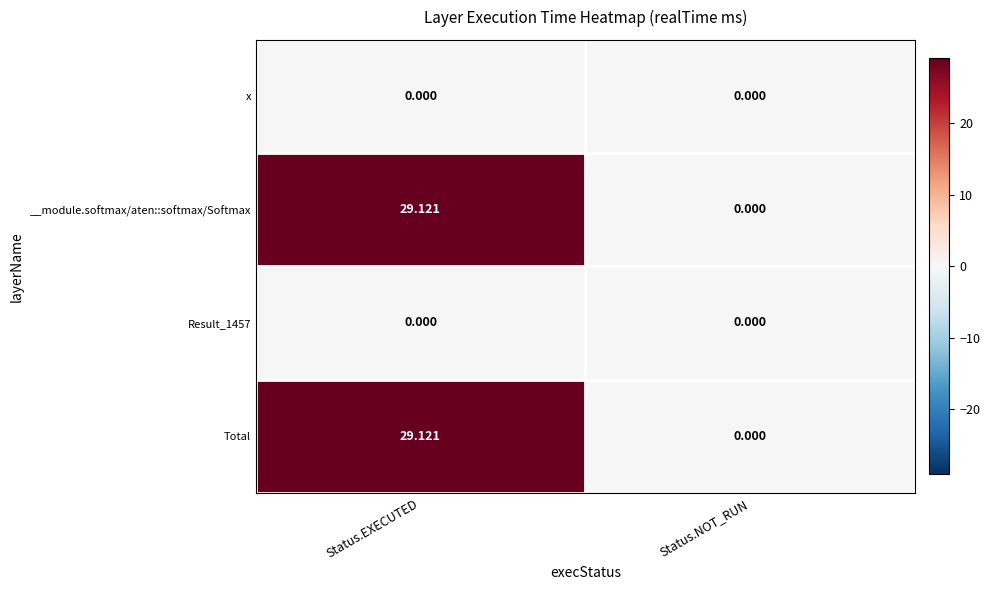

At which category is the sum across all series the highest?

Status.EXECUTED